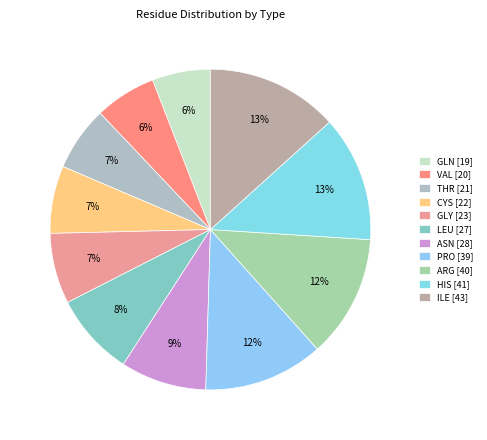

How many slices are in this pie chart?

11